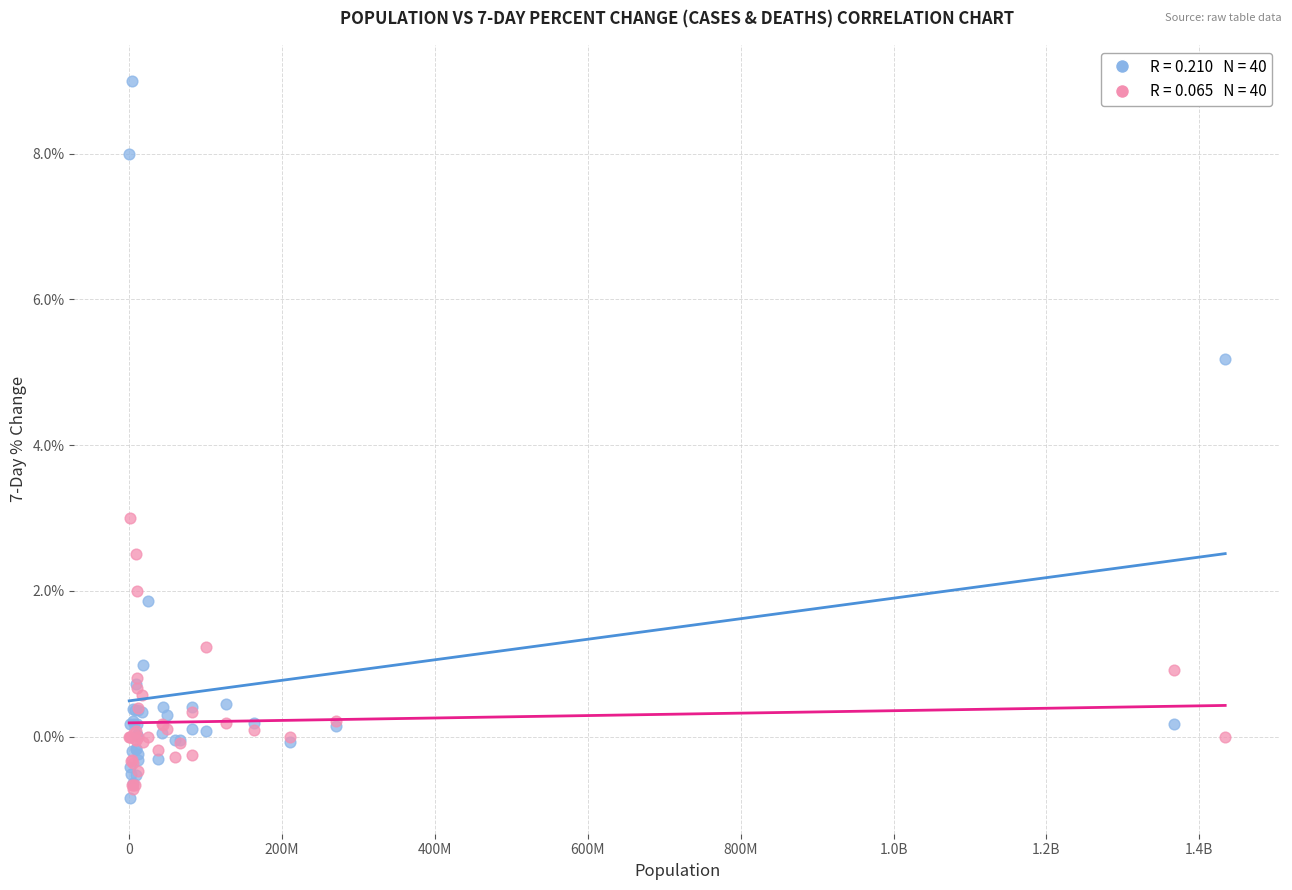

Across all series, what Y value is closest to 4?

3.0